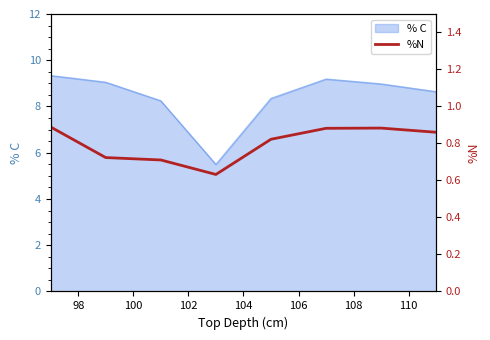

What is the minimum value for % C?

5.5